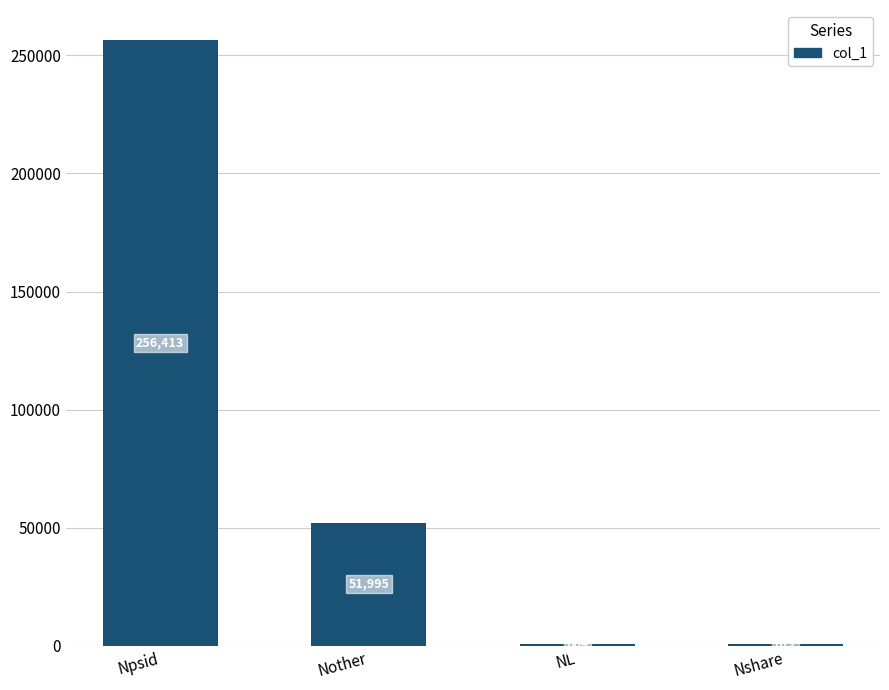

What is the ratio of the value at Npsid to the value at NL?

386.2